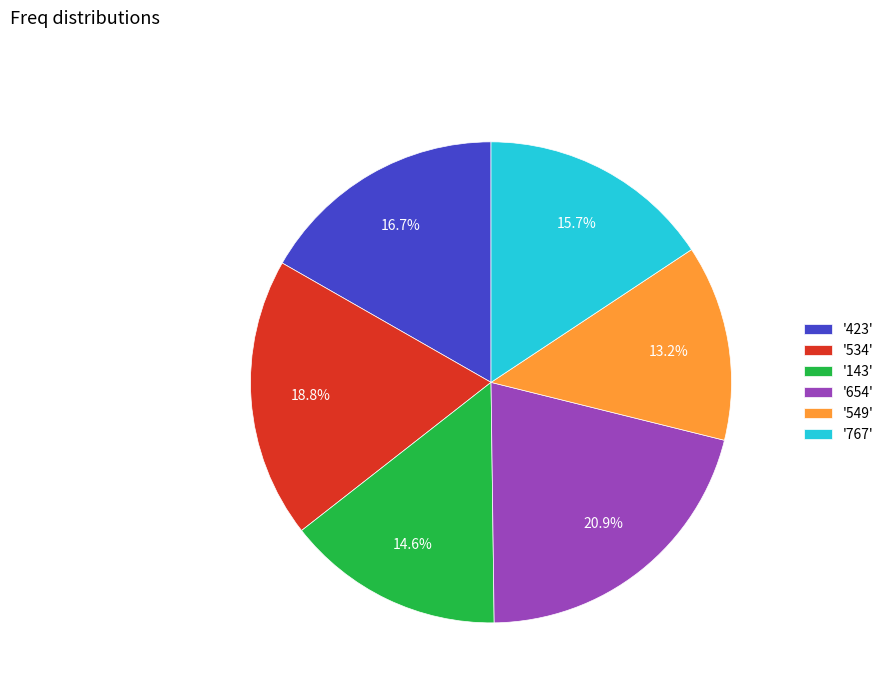

What is the smallest slice in the pie chart?

'549'